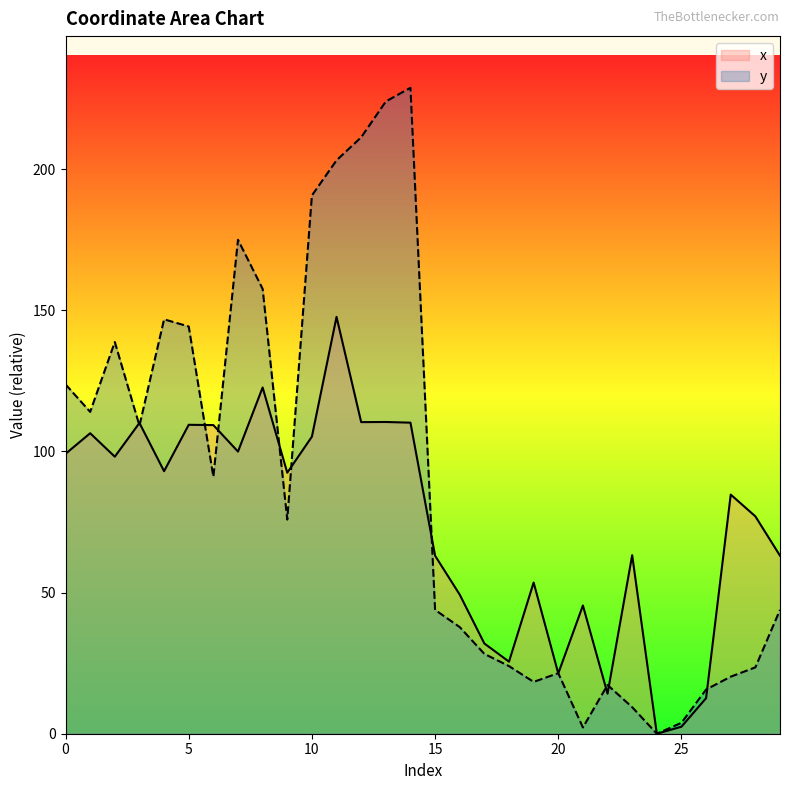

Rank the series by their maximum value, from lowest to highest.

x, y